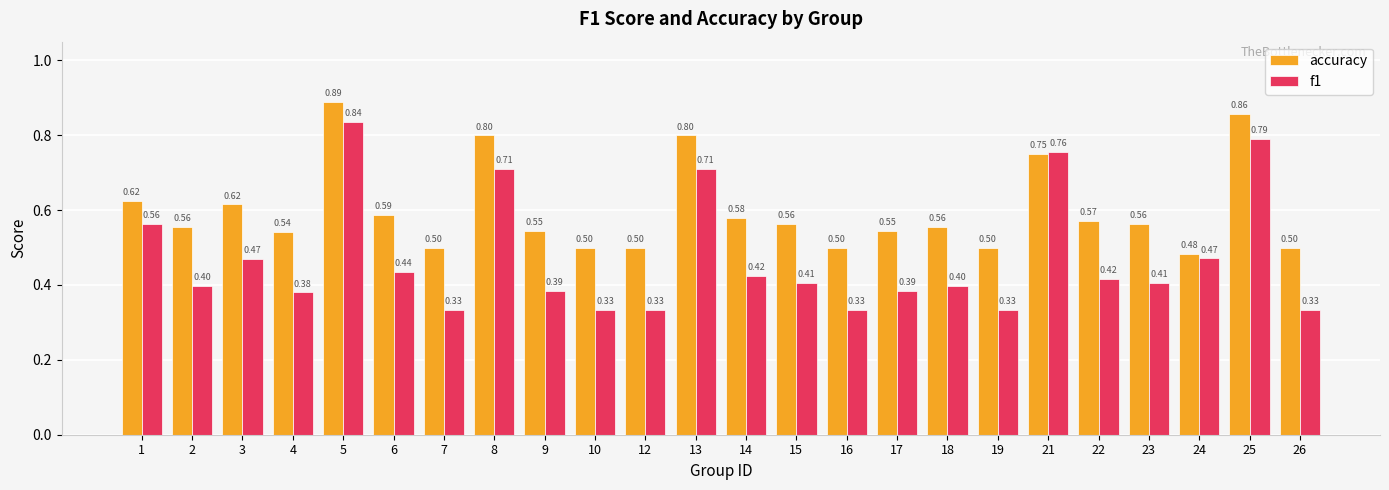

Are the bars grouped side by side (vs. stacked)?

Yes